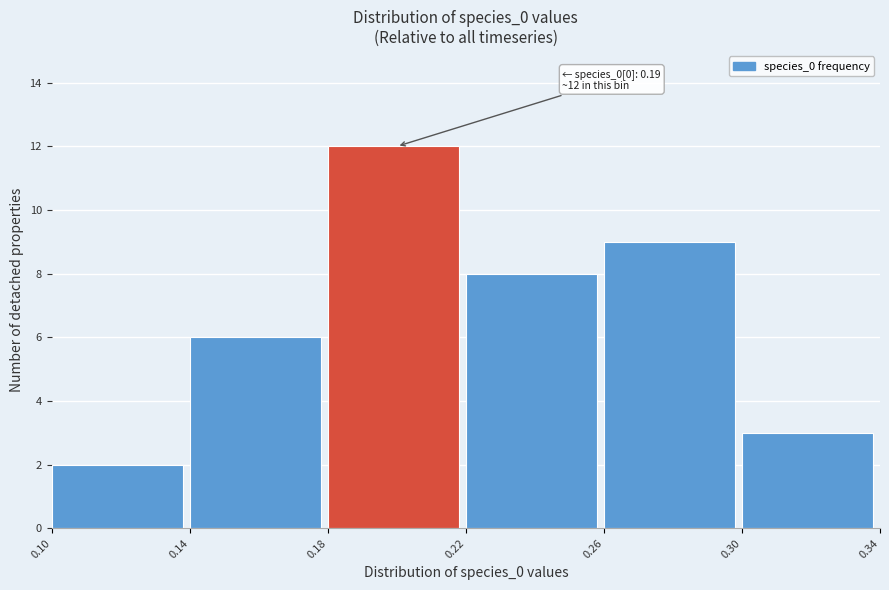

Which range on the x-axis has the tallest bar?

0.18 to 0.22